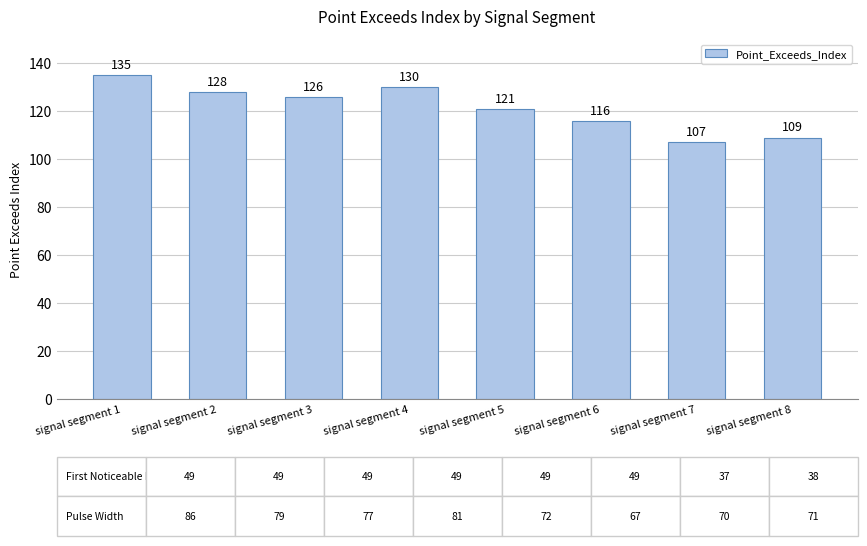

Between signal segment 8 and signal segment 4, which is larger?

signal segment 4